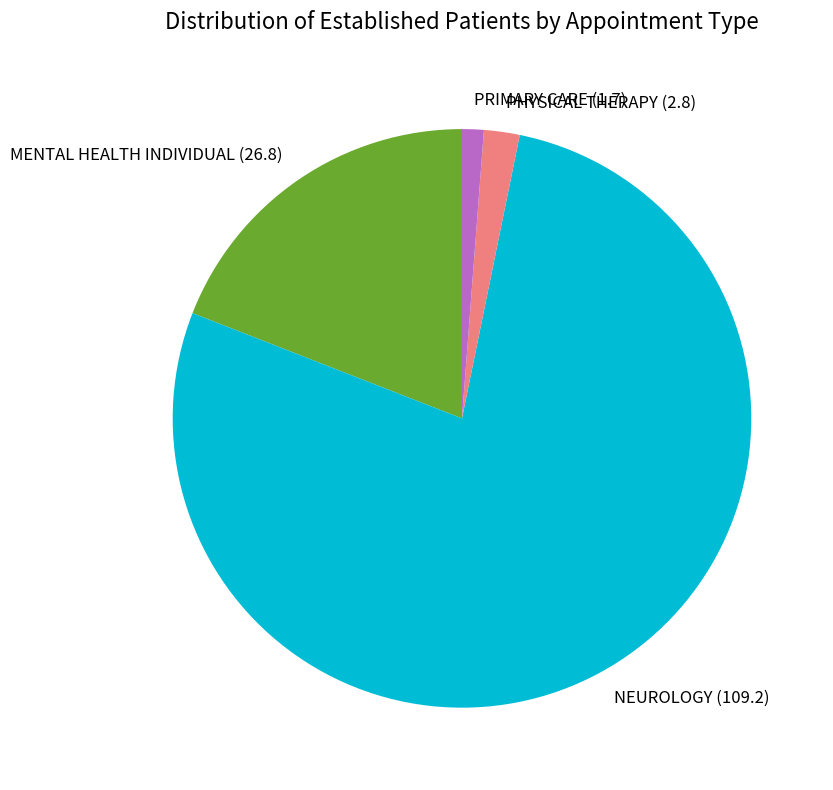

Is it true that NEUROLOGY is 78% of the pie?

True